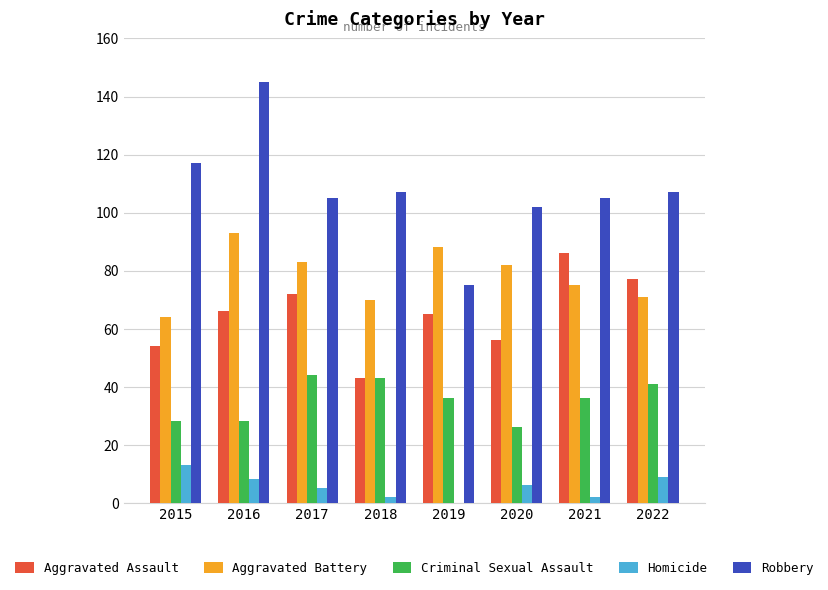

Between 2016 and 2021, which series saw the biggest shift?

Robbery